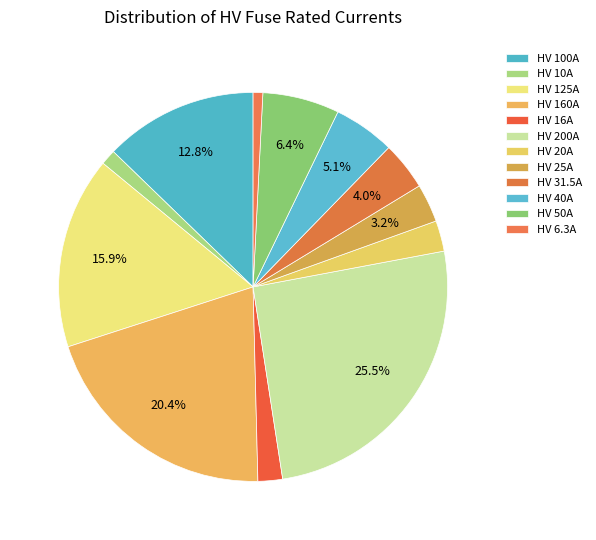

Which category has the biggest portion of the pie?

HV 200A